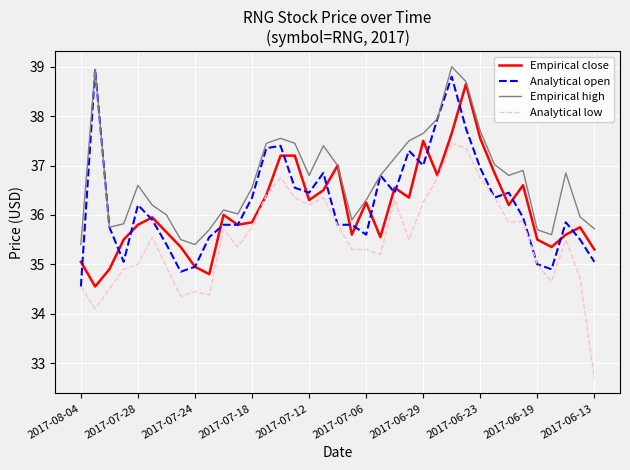

Which series has the widest spread of values?

Analytical low